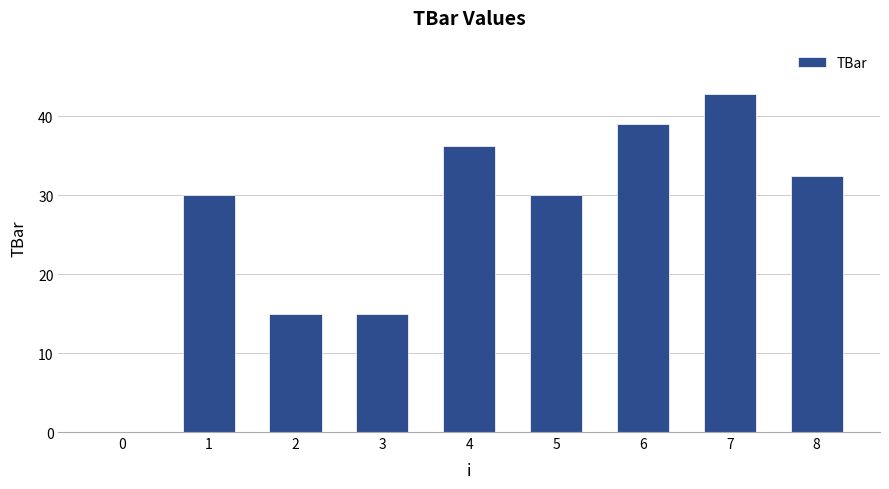

The value at 4 is 18.5. True or false?

False